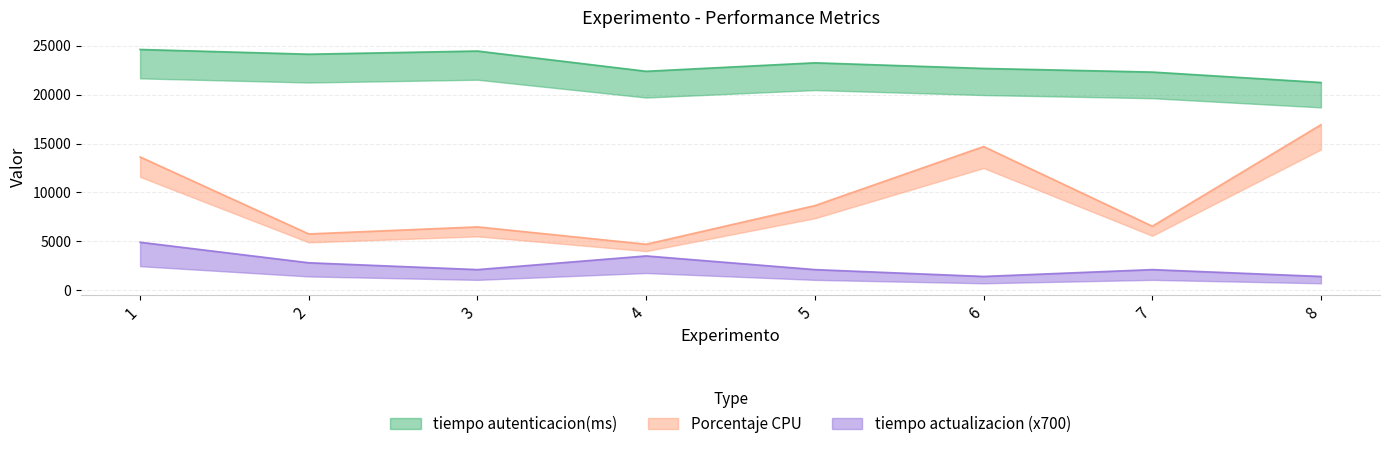

At how many categories does at least one series exceed 17654?

8